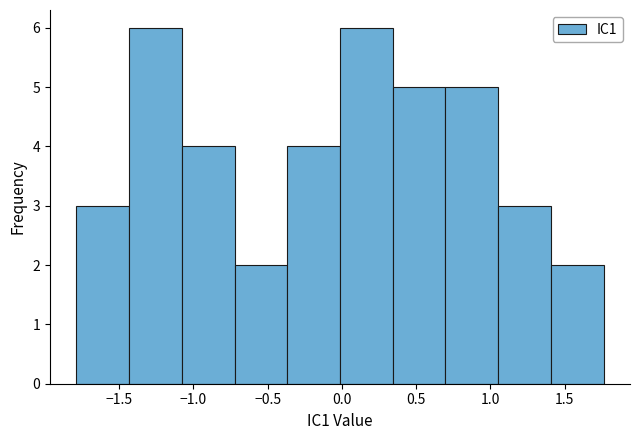

How tall is the bar that spans 0.00 to 0.35 on the x-axis? Neither the bar edges nor the heights are printed on the chart, so give them approximately, as read against the axes.

6